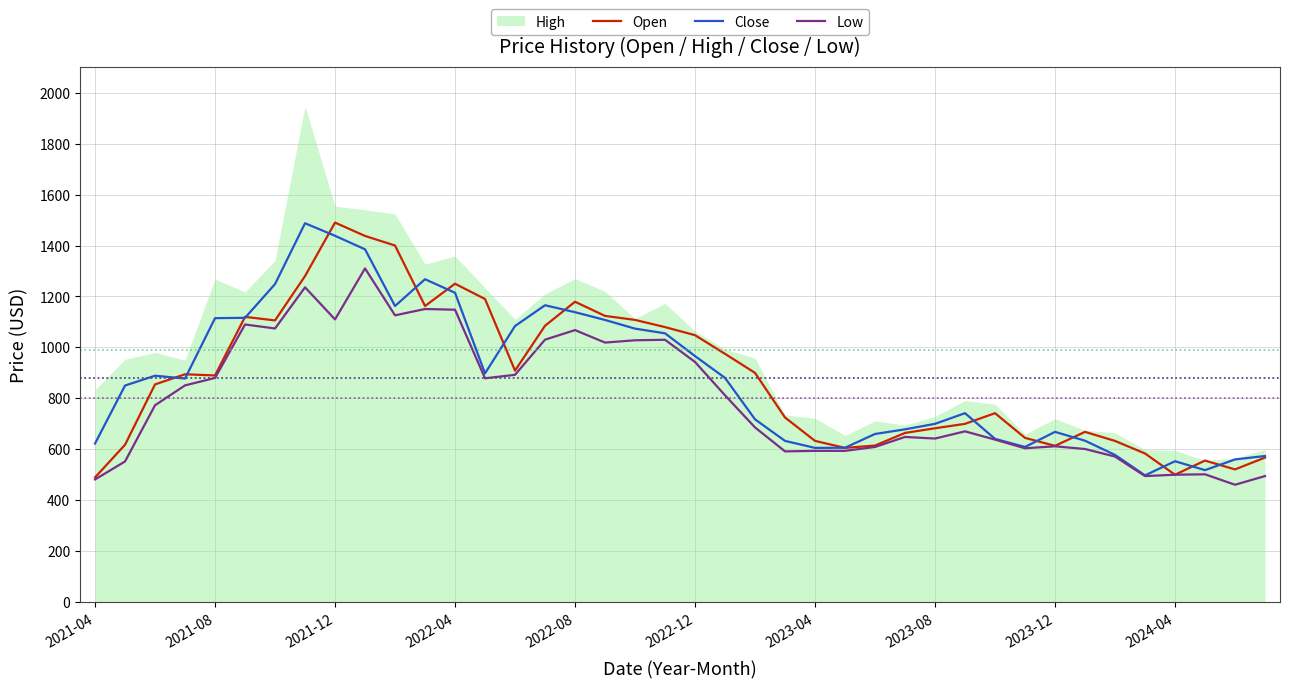

At which label does Open reach its peak?

2021-12